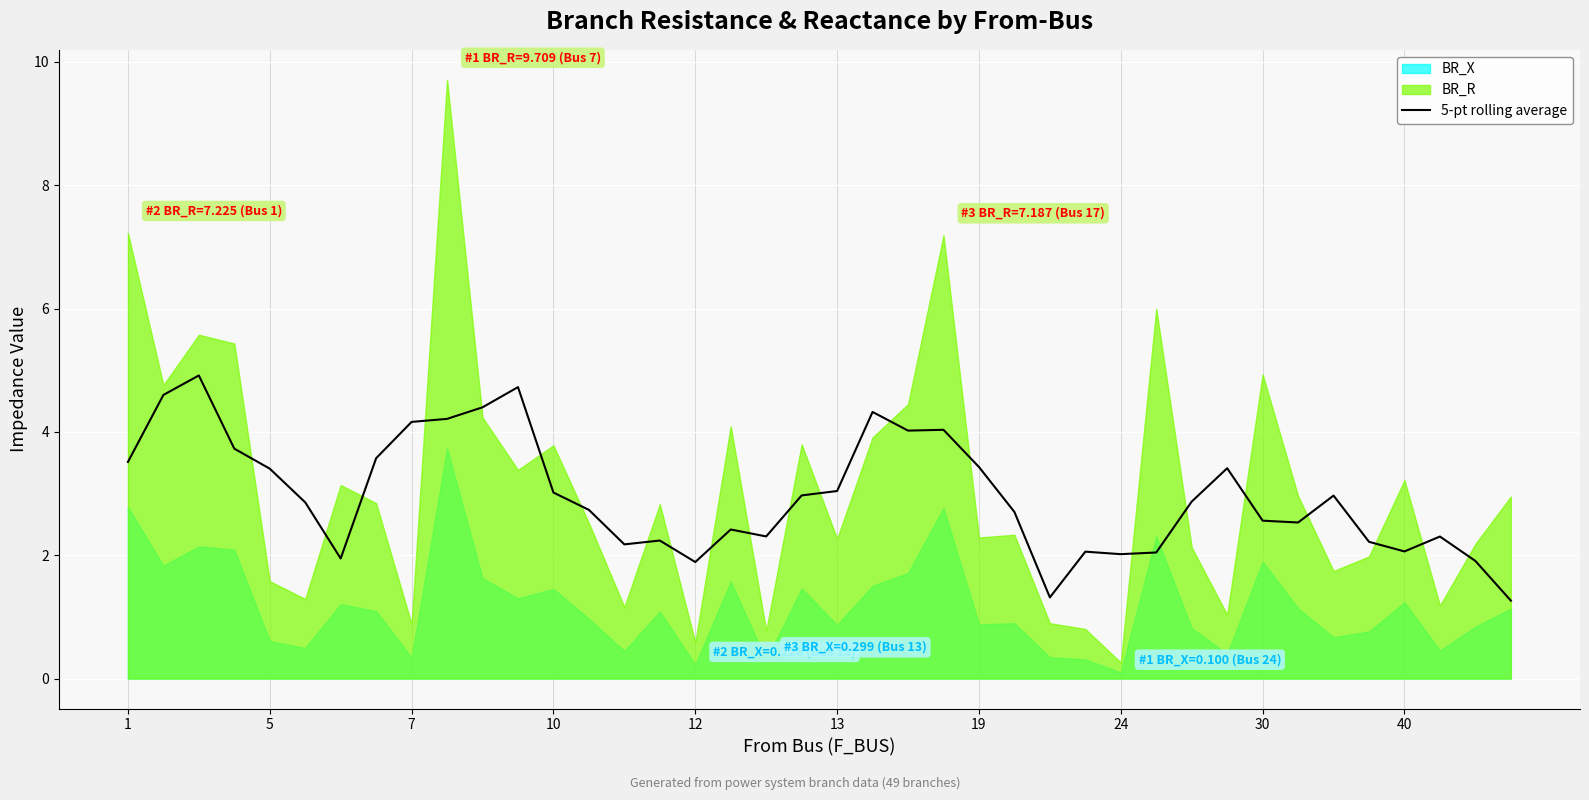

What is the minimum value for 5-pt rolling average?

1.3